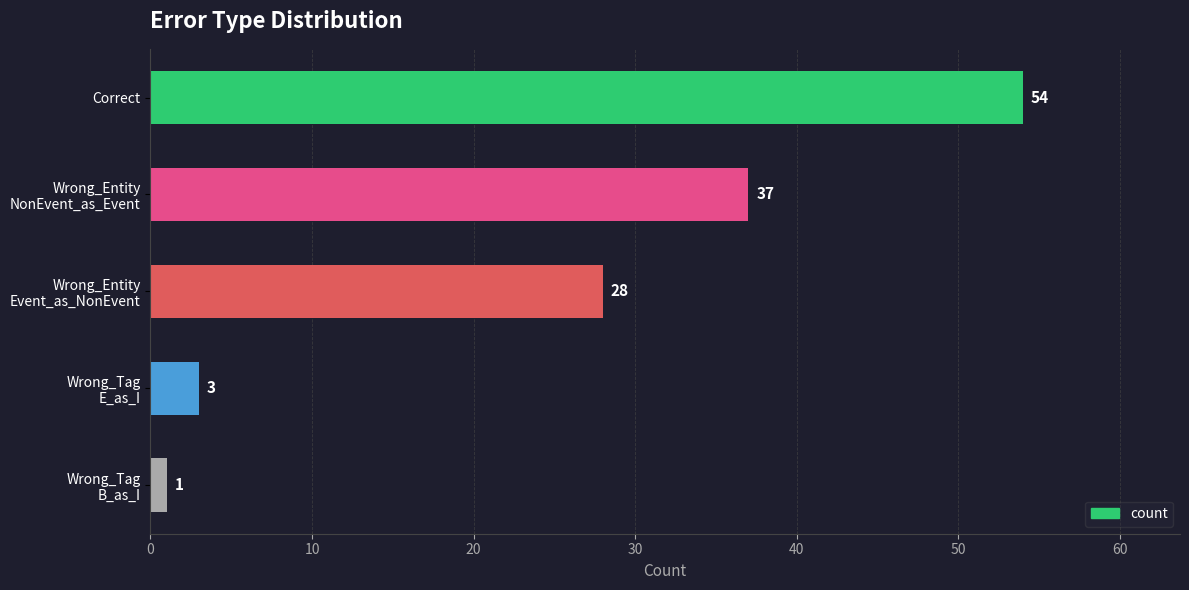

What is the smallest value displayed?

1